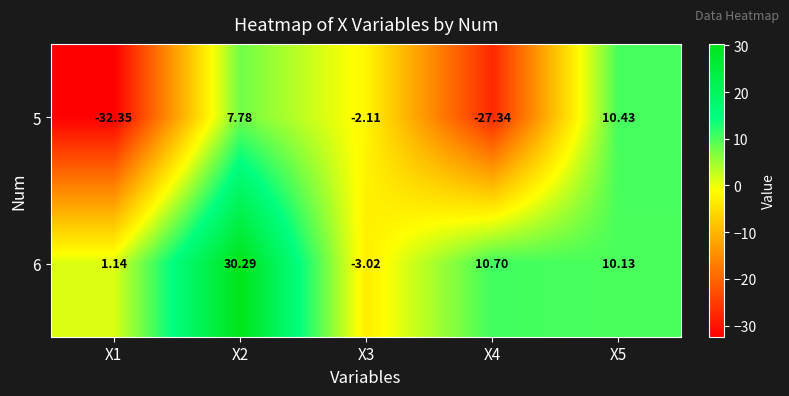

Which series changed the most between X2 and X4?

5